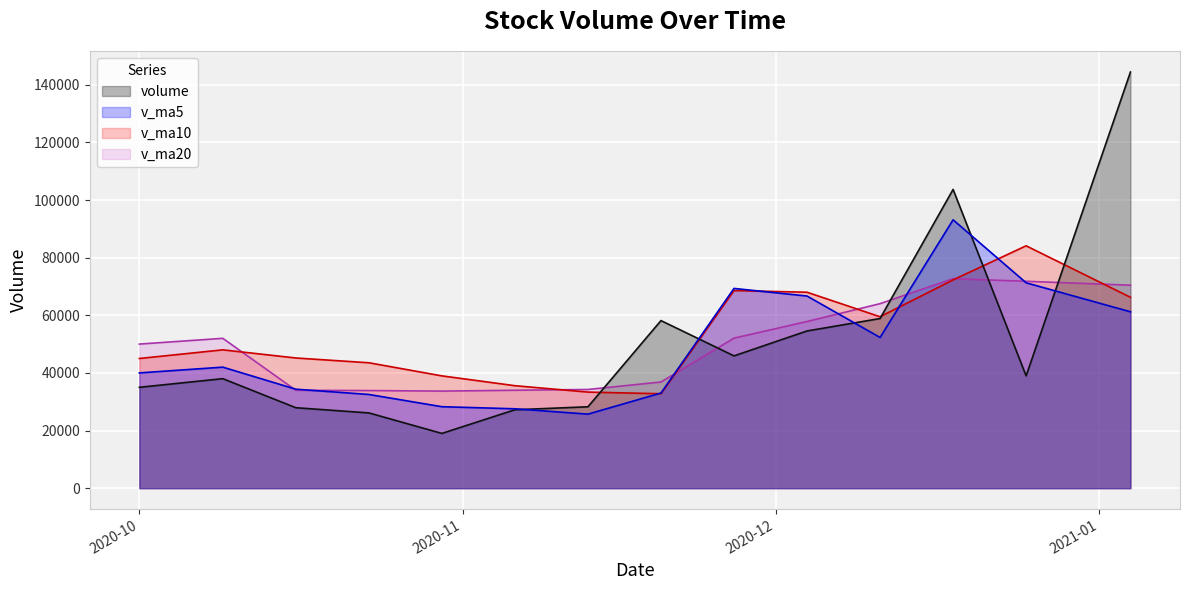

What is the sum of the v_ma5 values at 2020-11-27 and 2020-12-11?

121616